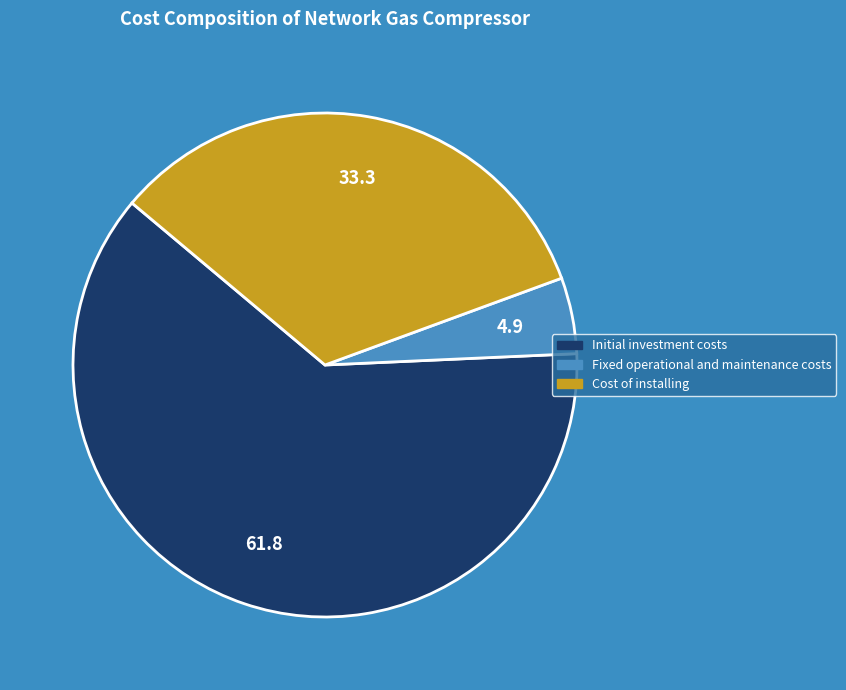

Is there a majority slice in this chart?

Yes